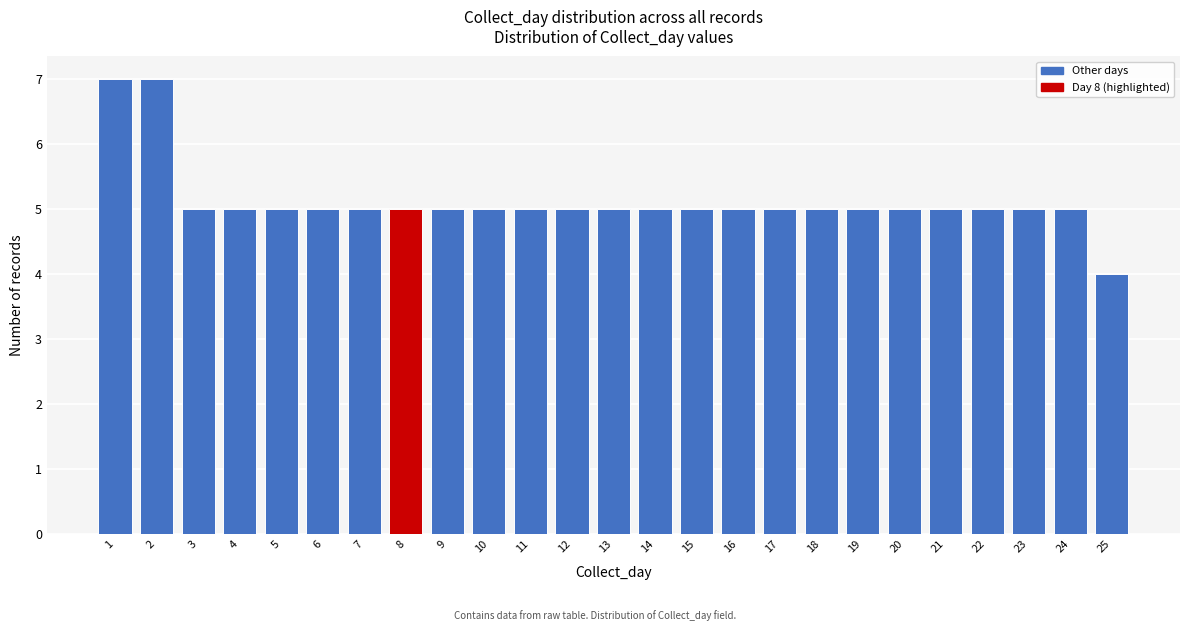

Reading left to right, what are all the values shown in this chart?

7	7	5	5	5	5	5	5	5	5	5	5	5	5	5	5	5	5	5	5	5	5	5	5	4